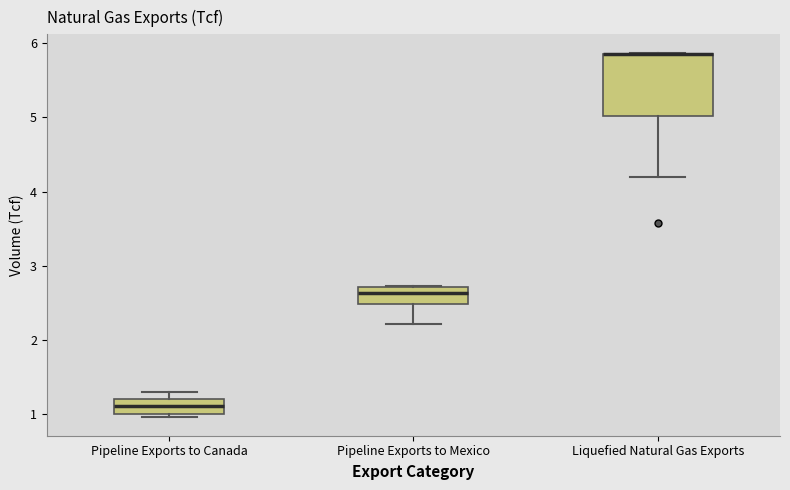

Reading left to right, transcribe this box plot: for each box, give where its median line is, the range the box spans, and where its two whiskers end, as read against the y-axis. The values are not printed on the chart, so give them approximately, as read against the axis.

Pipeline Exports to Canada: median 1.1, box 1.0 to 1.2, whiskers 1.0 (just below the box's lower edge) to 1.3
Pipeline Exports to Mexico: median 2.6, box 2.5 to 2.7, whiskers 2.2 to 2.7
Liquefied Natural Gas Exports: median 5.9 (drawn on the box's upper edge), box 5.0 to 5.9, whiskers 4.2 to 5.9